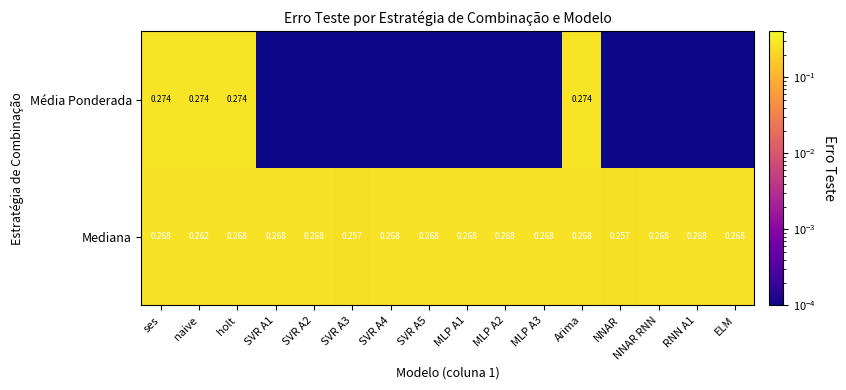

Which has a higher value, RNN A1 or MLP A3?

RNN A1